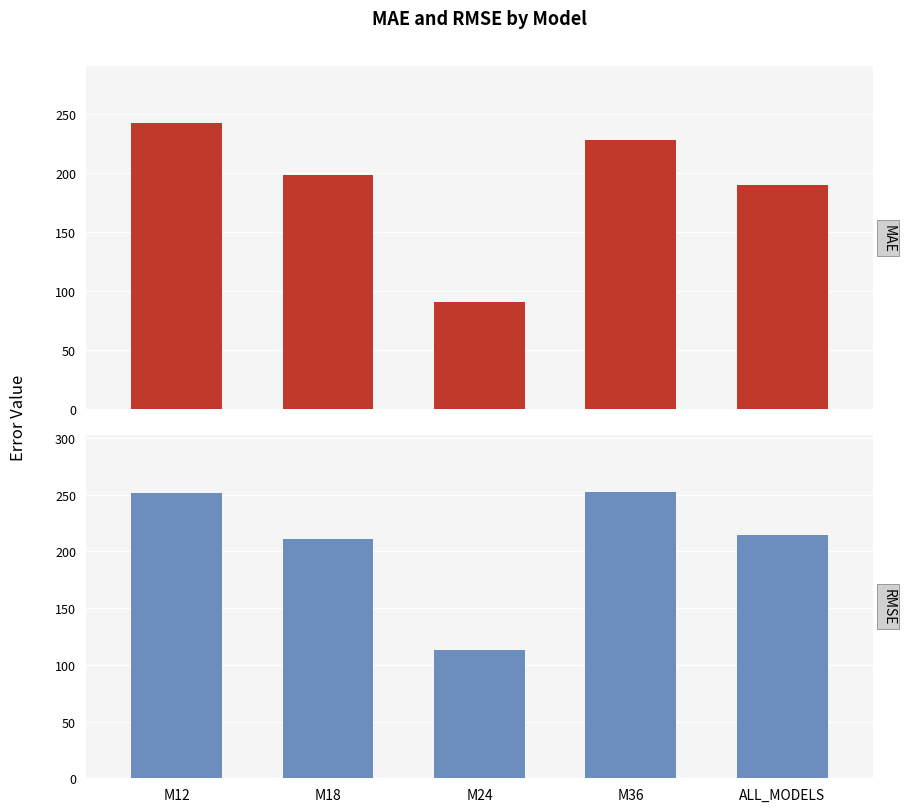

How many data points does each series have?

5